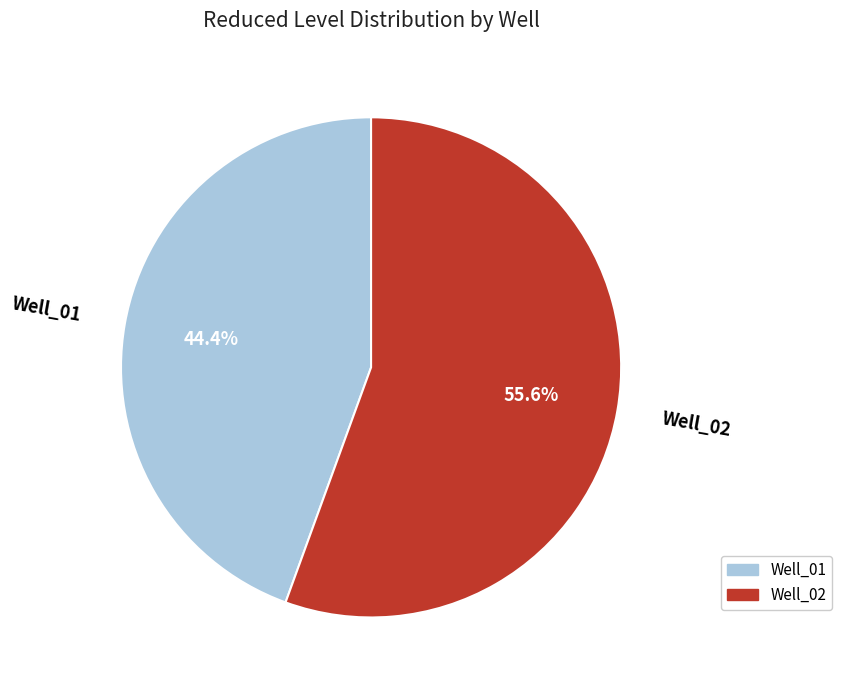

Is the sum of Well_01 and Well_02 greater than half?

Yes